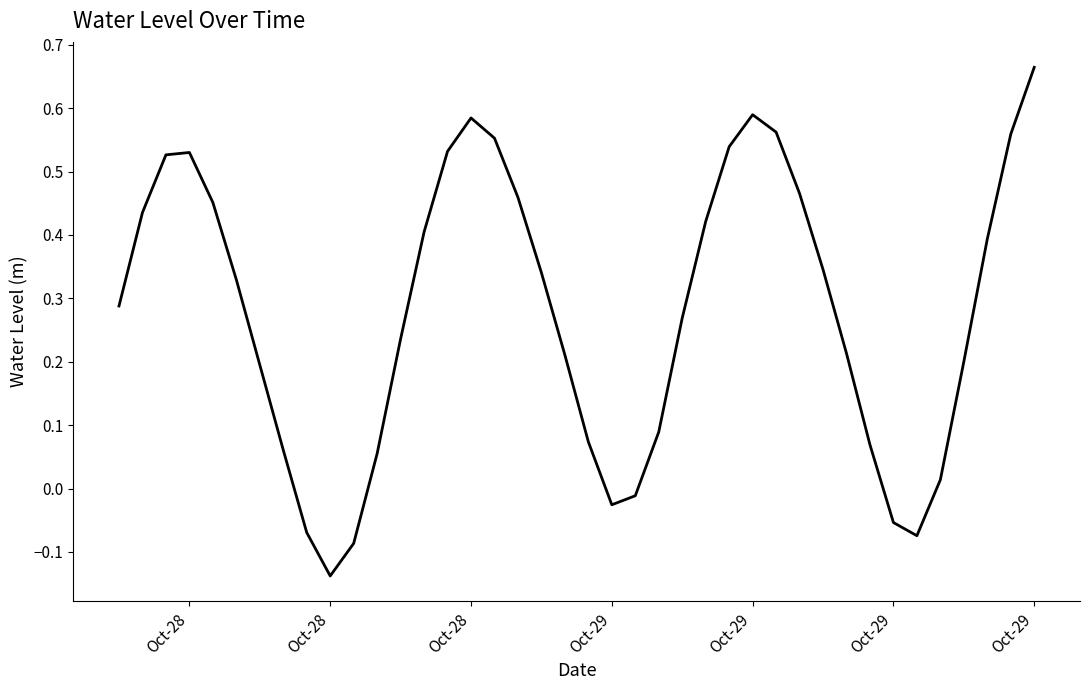

What is the difference between the maximum and minimum values?

0.8